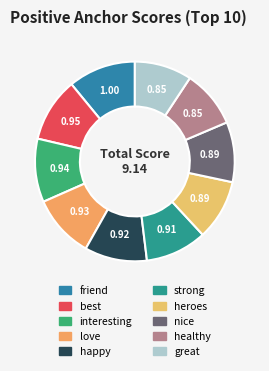

Which has a higher value, healthy or heroes?

heroes